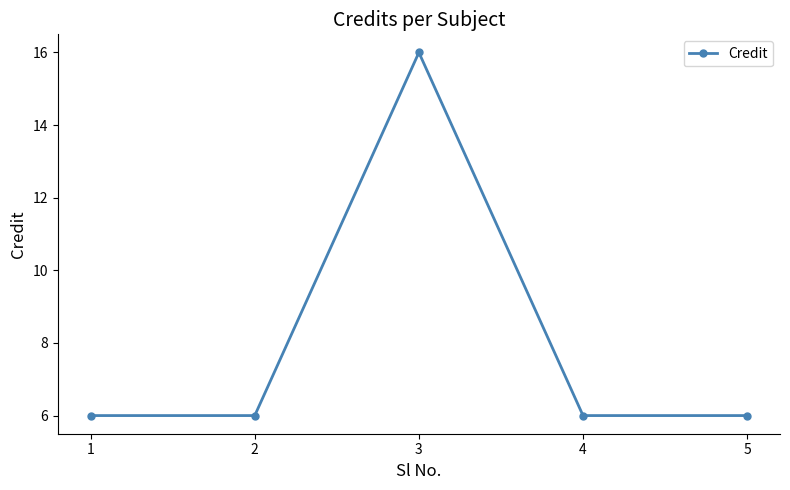

Reading left to right, list all the values displayed in this chart.

1=6	2=6	3=16	4=6	5=6